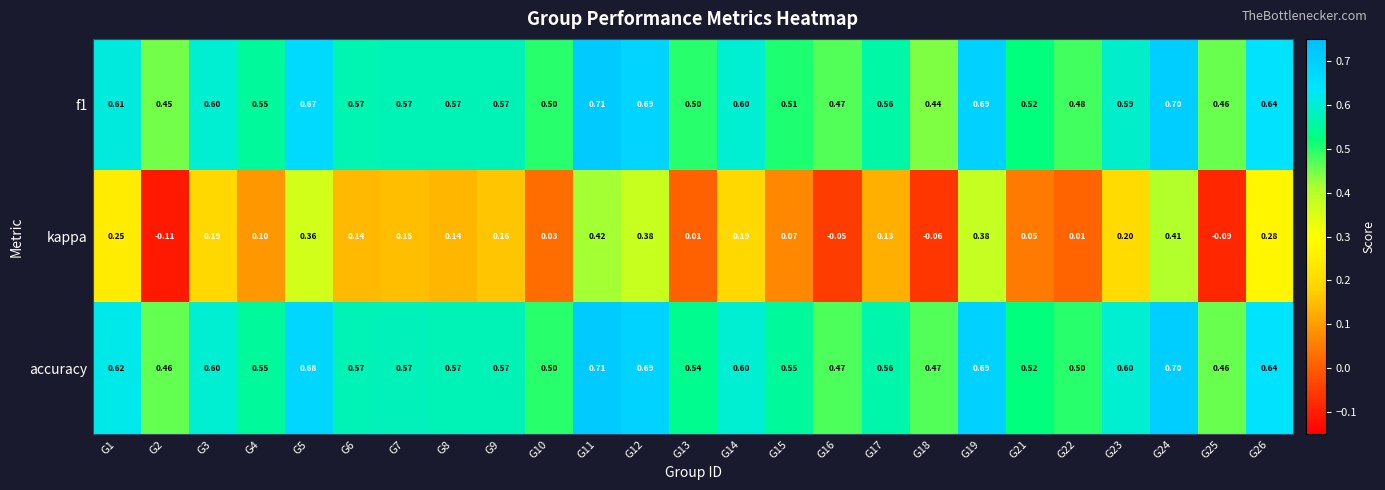

Between G13 and G22, which series saw the biggest shift?

accuracy